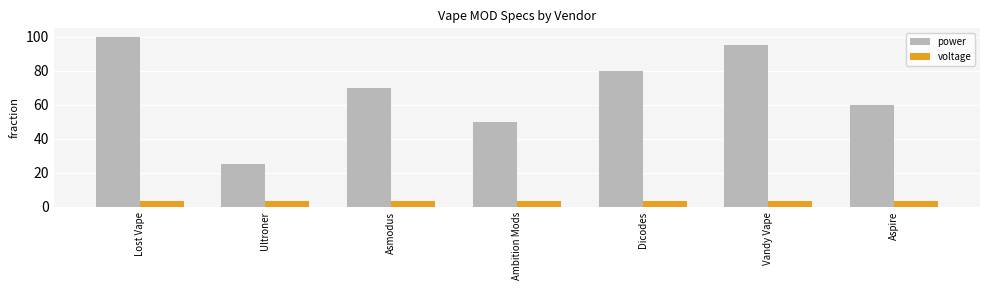

Which series changed the most between Dicodes and Vandy Vape?

power